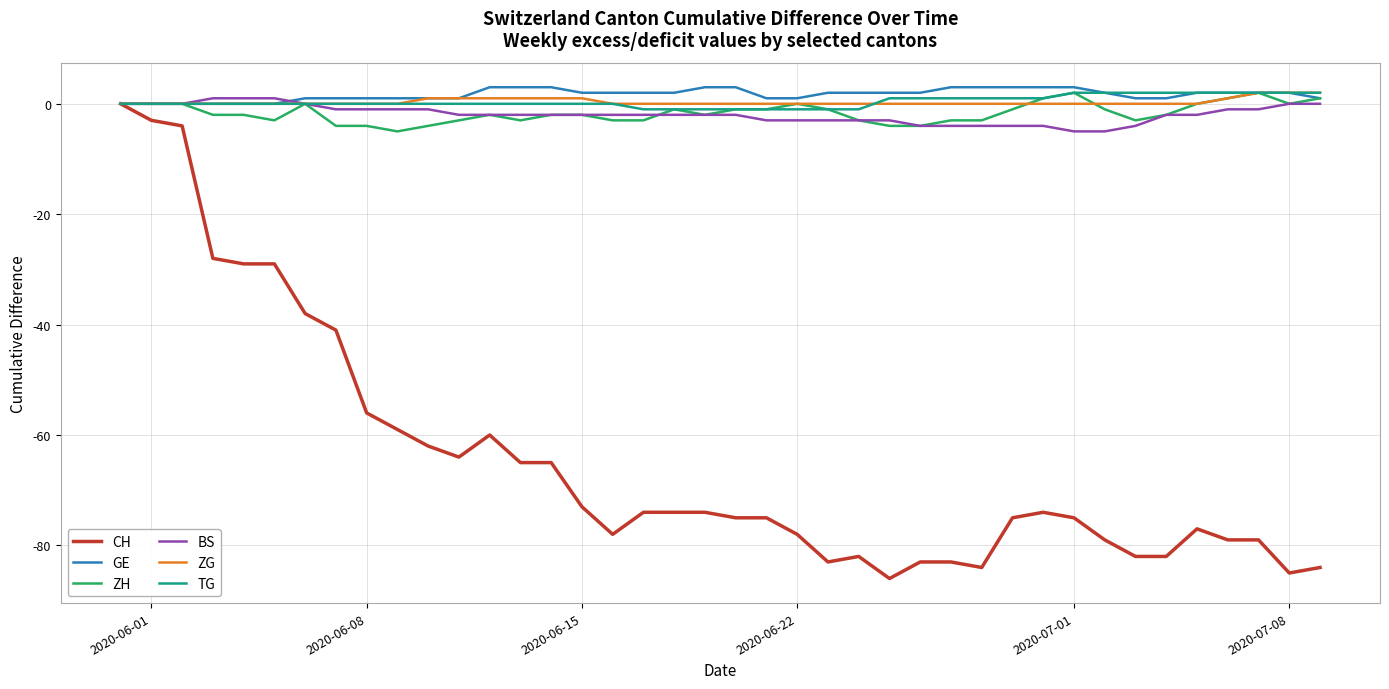

What is the greatest value displayed?

3